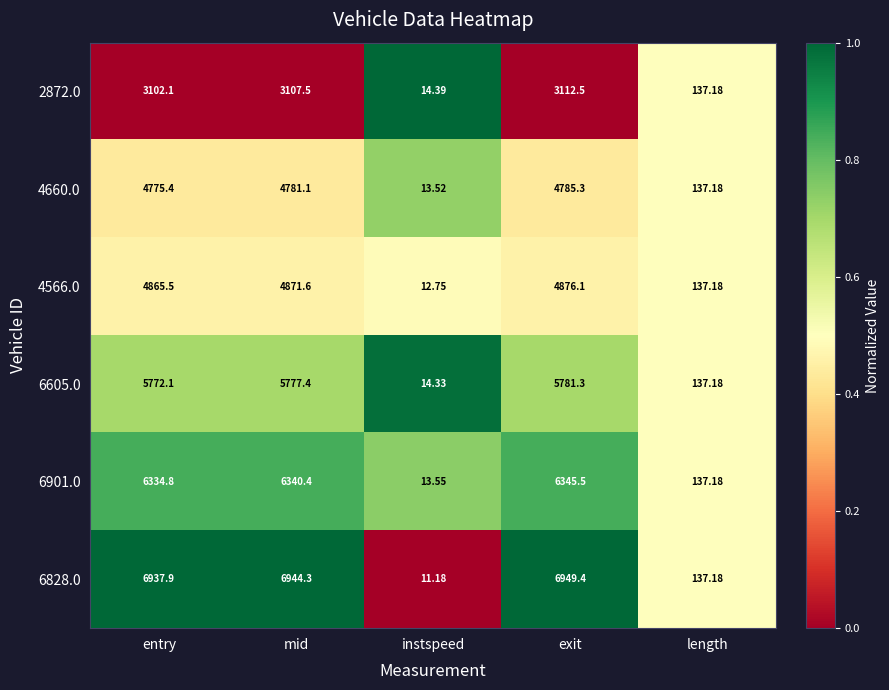

Rank the series at exit from lowest to highest value.

2872.0, 4660.0, 4566.0, 6605.0, 6901.0, 6828.0